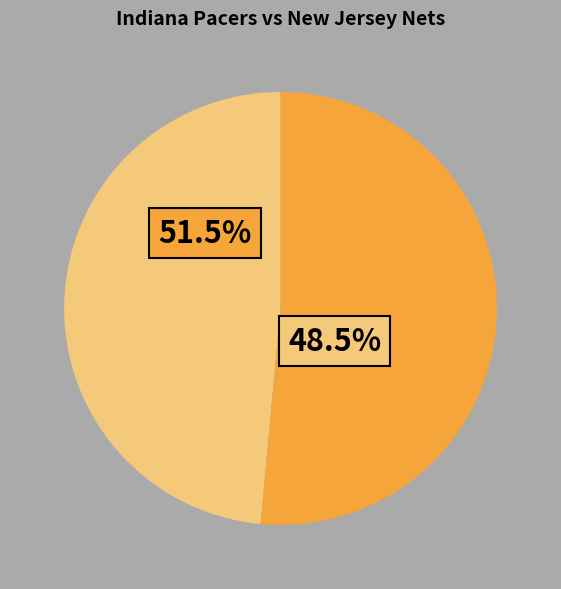

Approximately how many times larger is the value at Indiana Pacers compared to New Jersey Nets?

0.9